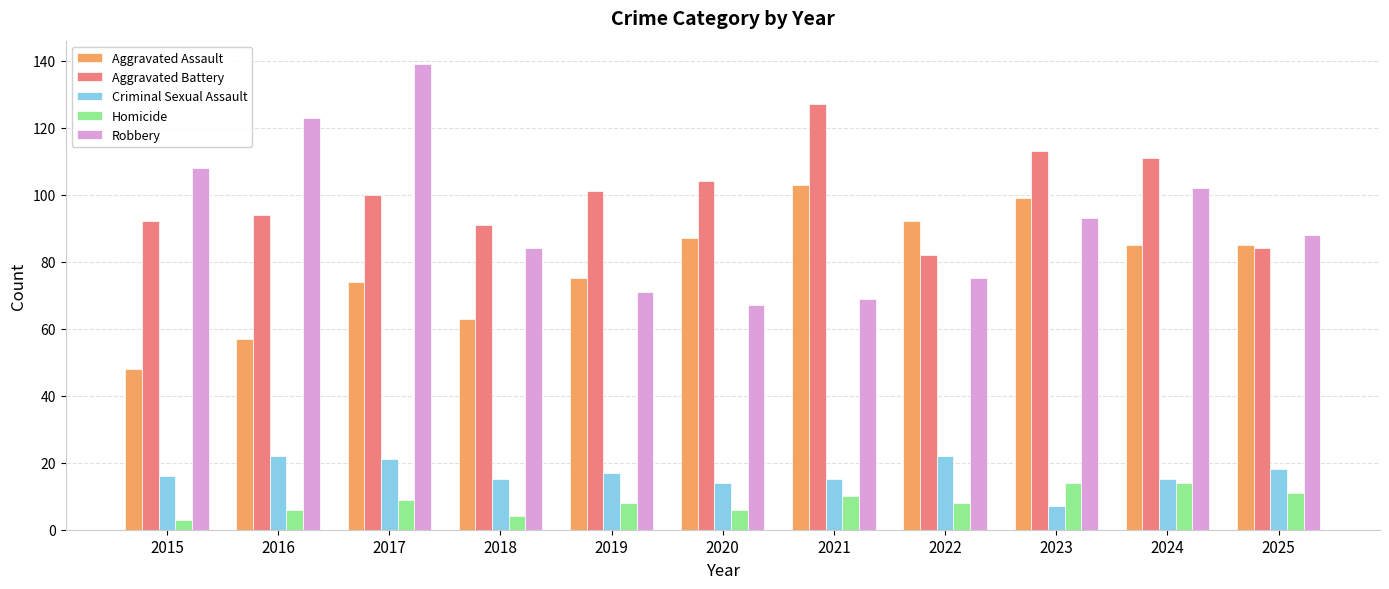

Which category has the lowest value in the Criminal Sexual Assault series?

2023